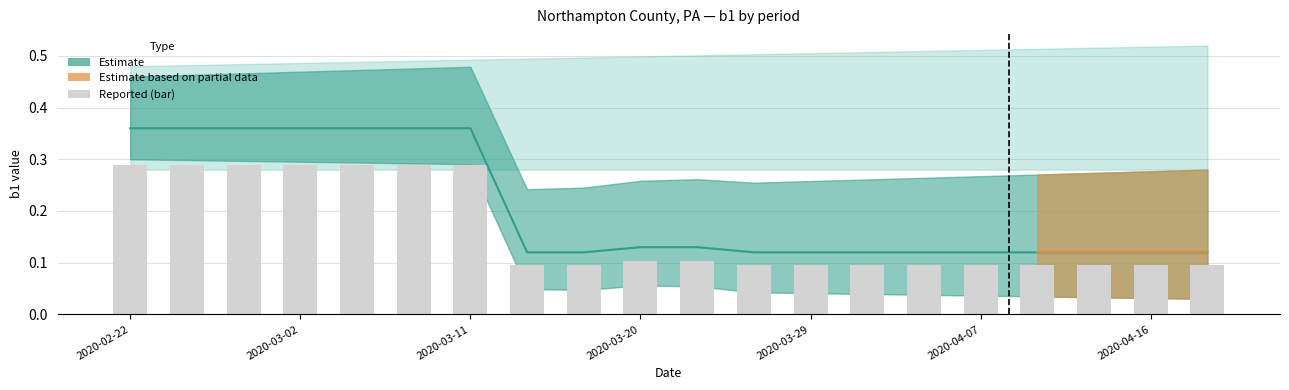

The Estimate (centre) series shows 0.2 at 19. True or false?

False